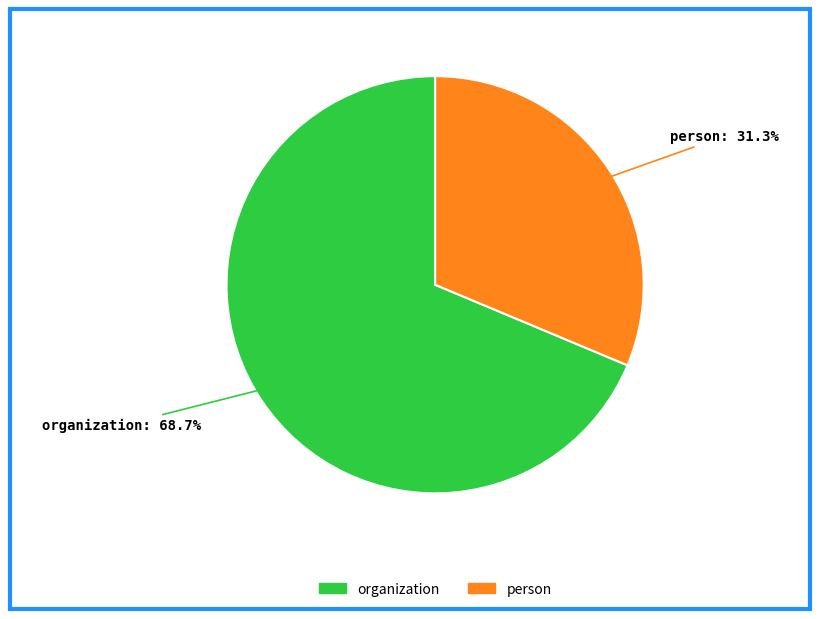

What percentage is the organization slice, to the nearest percent?

69%